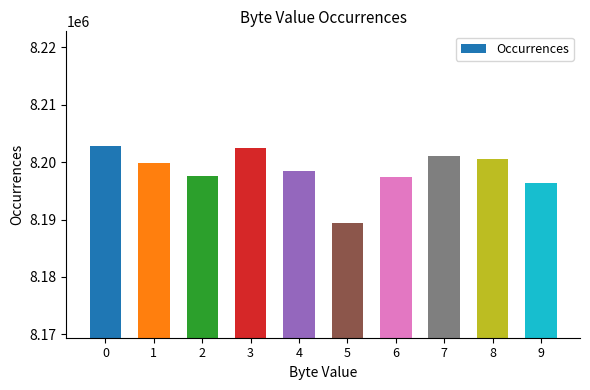

Is it true that the value at 8 is 10988311?

False